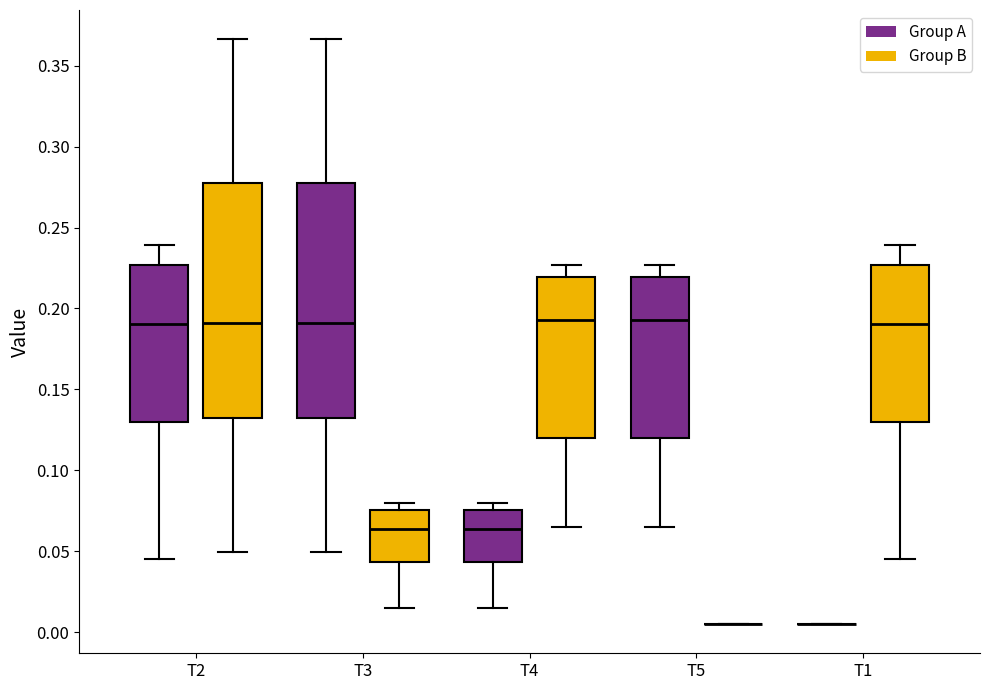

Reading left to right, transcribe this box plot: for each box, give where its median line is, the range the box spans, and where its two whiskers end, as read against the y-axis. The values are not printed on the chart, so give them approximately, as read against the axis.

T2 (Group A): median 0.190, box 0.130 to 0.225, whiskers 0.045 to 0.240
T2 (Group B): median 0.190, box 0.130 to 0.275, whiskers 0.050 to 0.365
T3 (Group A): median 0.190, box 0.130 to 0.275, whiskers 0.050 to 0.365
T3 (Group B): median 0.065, box 0.045 to 0.075, whiskers 0.015 to 0.080
T4 (Group A): median 0.065, box 0.045 to 0.075, whiskers 0.015 to 0.080
T4 (Group B): median 0.195, box 0.120 to 0.220, whiskers 0.065 to 0.225
T5 (Group A): median 0.195, box 0.120 to 0.220, whiskers 0.065 to 0.225
T5 (Group B): box collapsed to a line at 0.005, whiskers 0.005 to 0.005
T1 (Group A): box collapsed to a line at 0.005, whiskers 0.005 to 0.005
T1 (Group B): median 0.190, box 0.130 to 0.225, whiskers 0.045 to 0.240